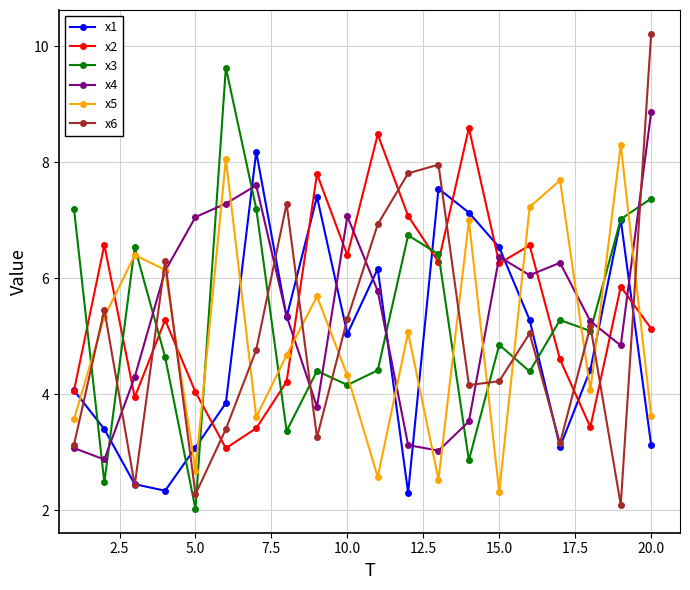

True or false: x6 has more than 0 interior local peaks.

True